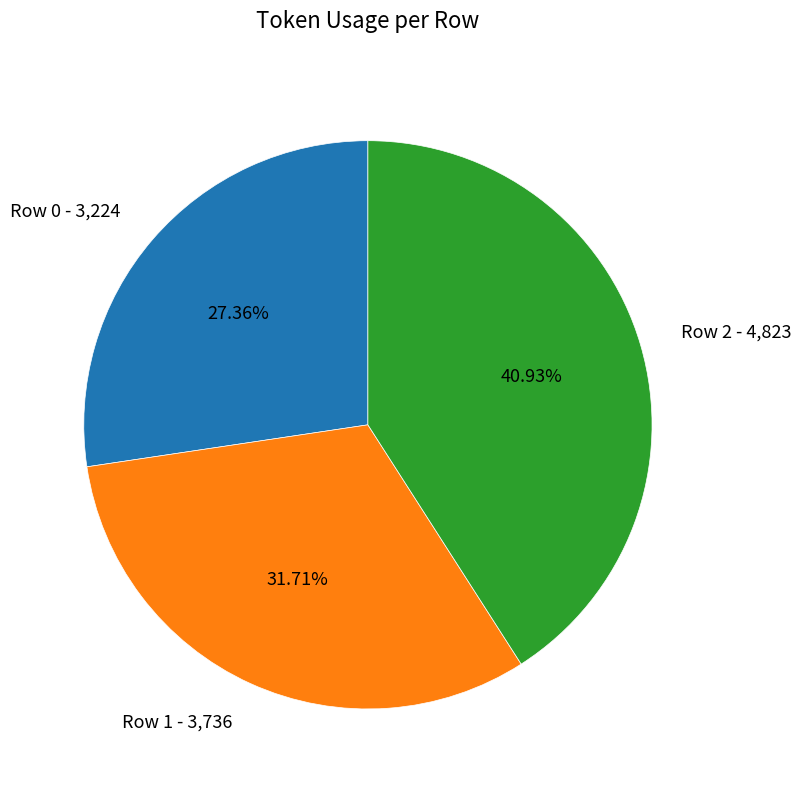

Count the number of slices in the pie.

3